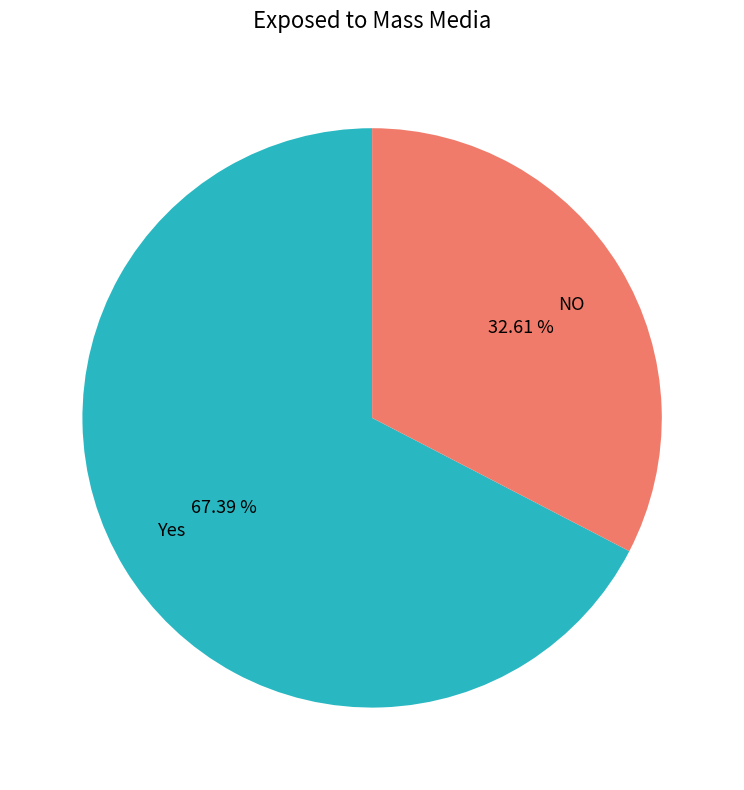

Rank the categories by value from highest to lowest.

Yes, NO